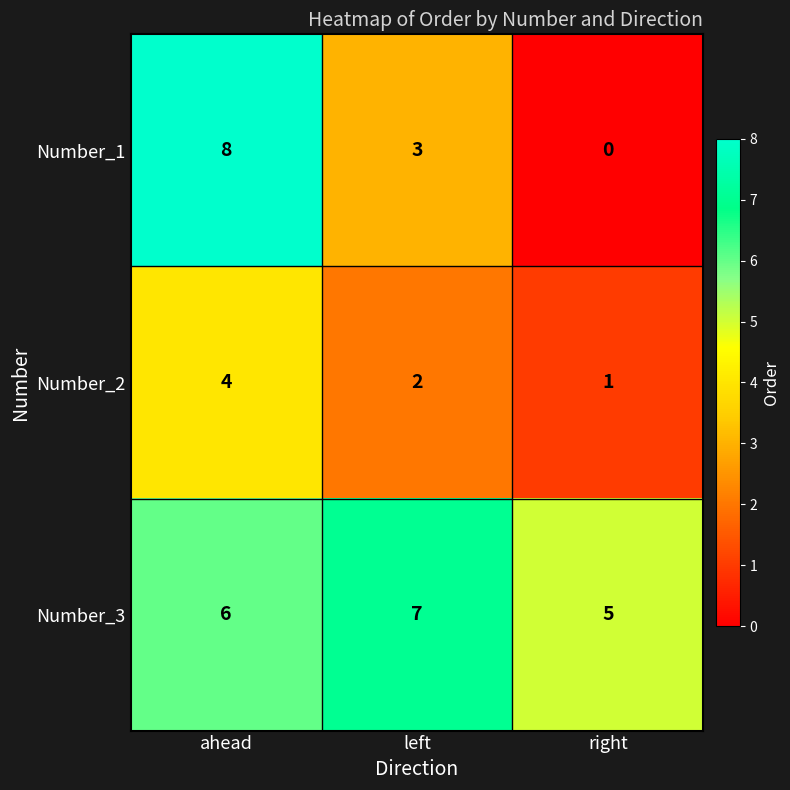

Where is Number_2 nearest to the value 2?

left